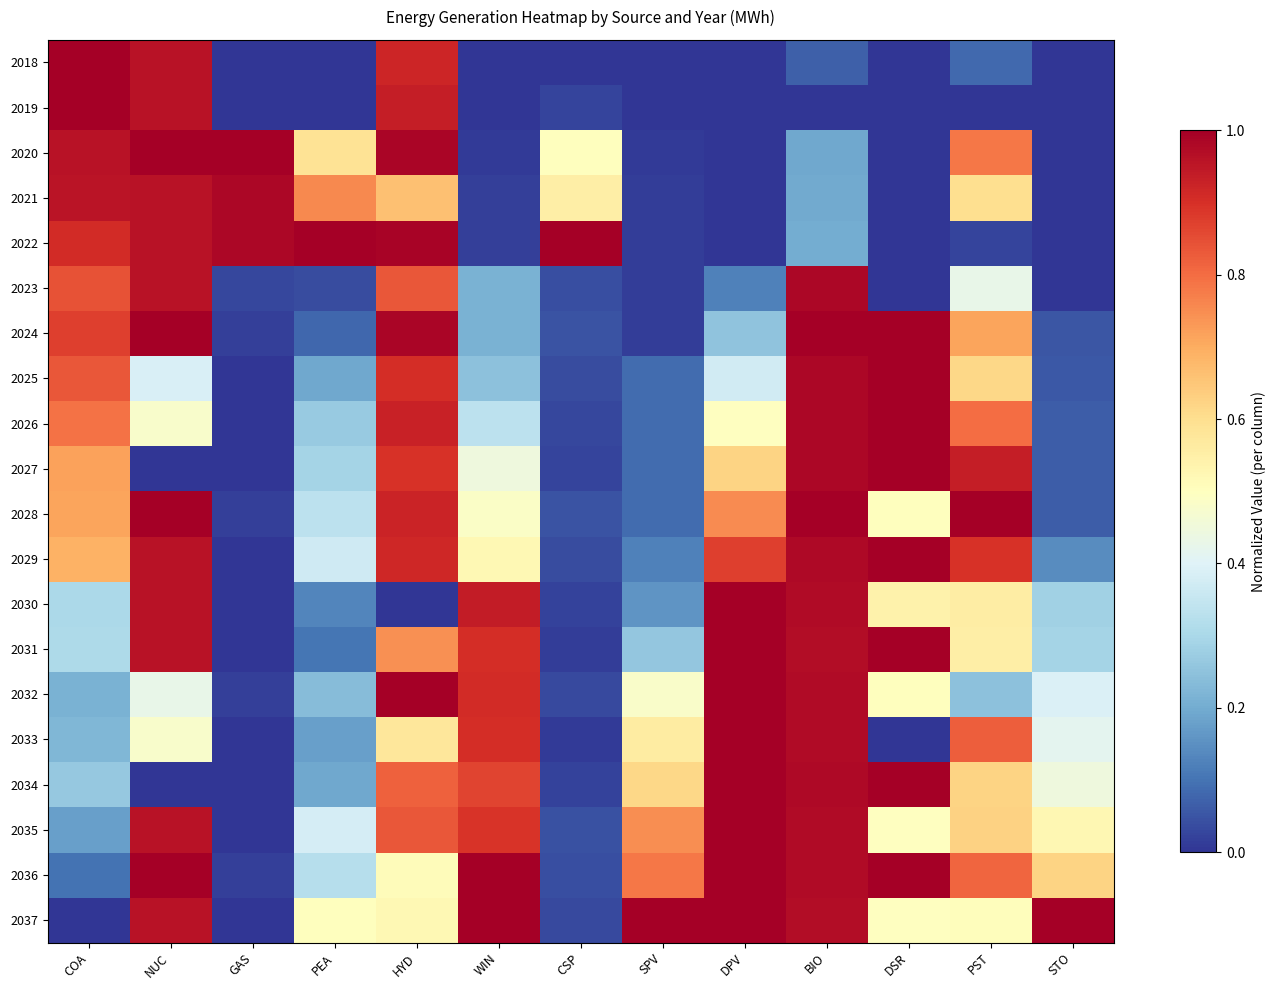

At CSP, list the series in order from smallest to largest.

2018, 2033, 2031, 2030, 2034, 2019, 2027, 2026, 2037, 2032, 2029, 2025, 2036, 2023, 2035, 2028, 2024, 2020, 2021, 2022